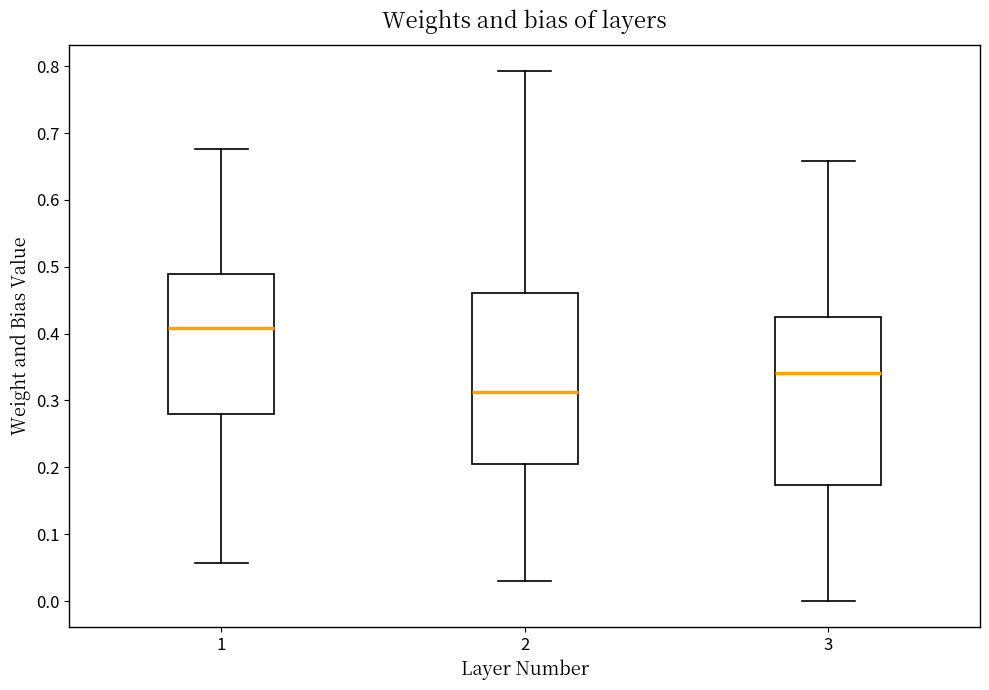

Reading left to right, transcribe this box plot: for each box, give where its median line is, the range the box spans, and where its two whiskers end, as read against the y-axis. The values are not printed on the chart, so give them approximately, as read against the axis.

1: median 0.41, box 0.28 to 0.49, whiskers 0.06 to 0.68
2: median 0.31, box 0.21 to 0.46, whiskers 0.03 to 0.79
3: median 0.34, box 0.17 to 0.42, whiskers 0.00 to 0.66